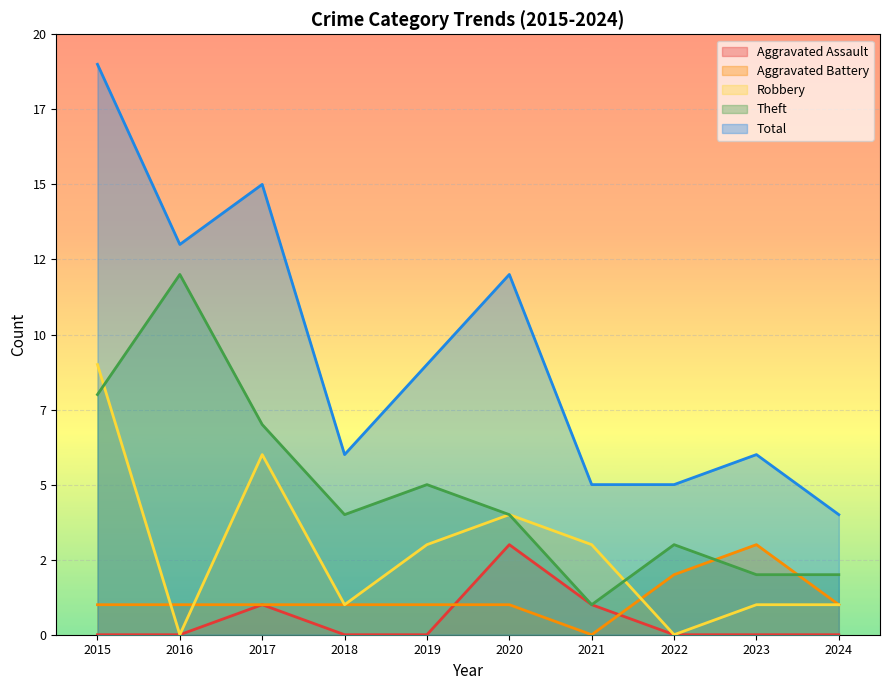

What is the value of the Robbery point at the 5th from the left?

3